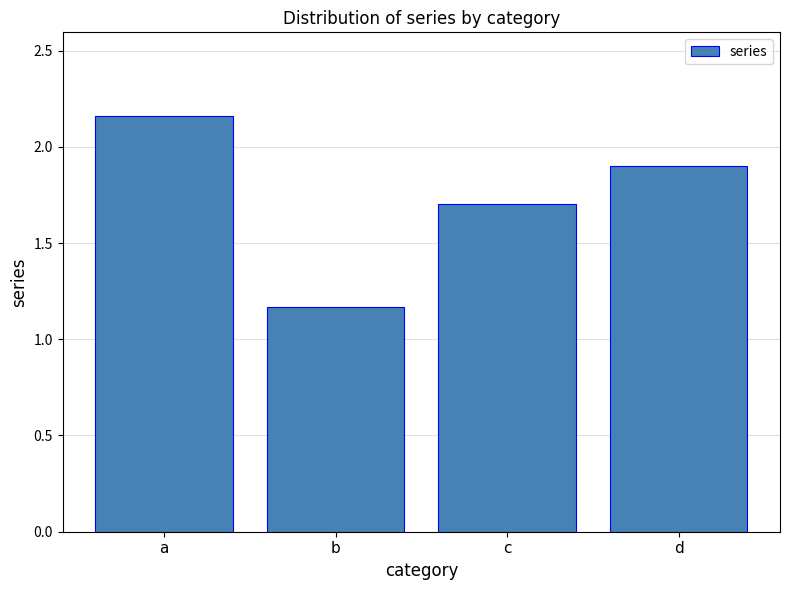

Which category has the highest value across all series?

a